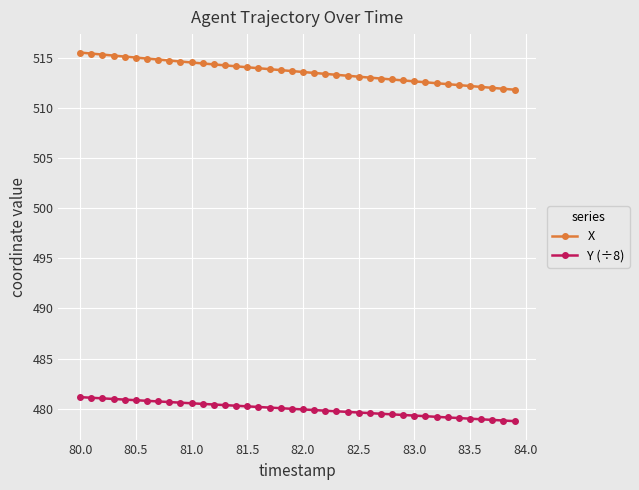

How many data points does each series have?

40